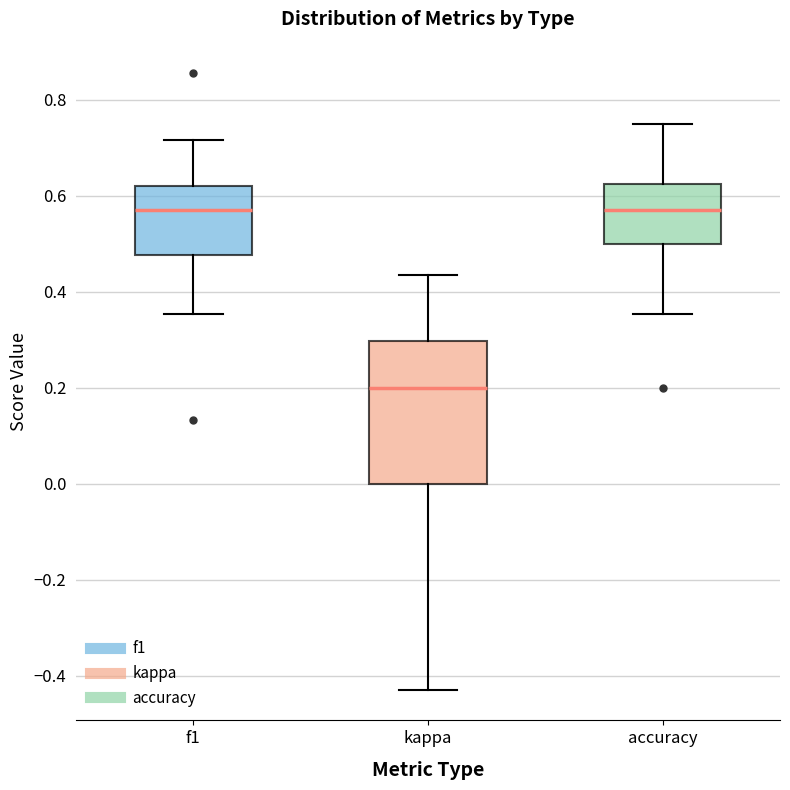

Reading left to right, read every box against the y-axis: the position of its median line, the range the box covers, and the ends of its whiskers. The values are not printed on the chart, so give them approximately, as read against the axis.

f1: median 0.58, box 0.48 to 0.62, whiskers 0.36 to 0.72
kappa: median 0.20, box 0.00 to 0.30, whiskers -0.42 to 0.44
accuracy: median 0.58, box 0.50 to 0.62, whiskers 0.36 to 0.76